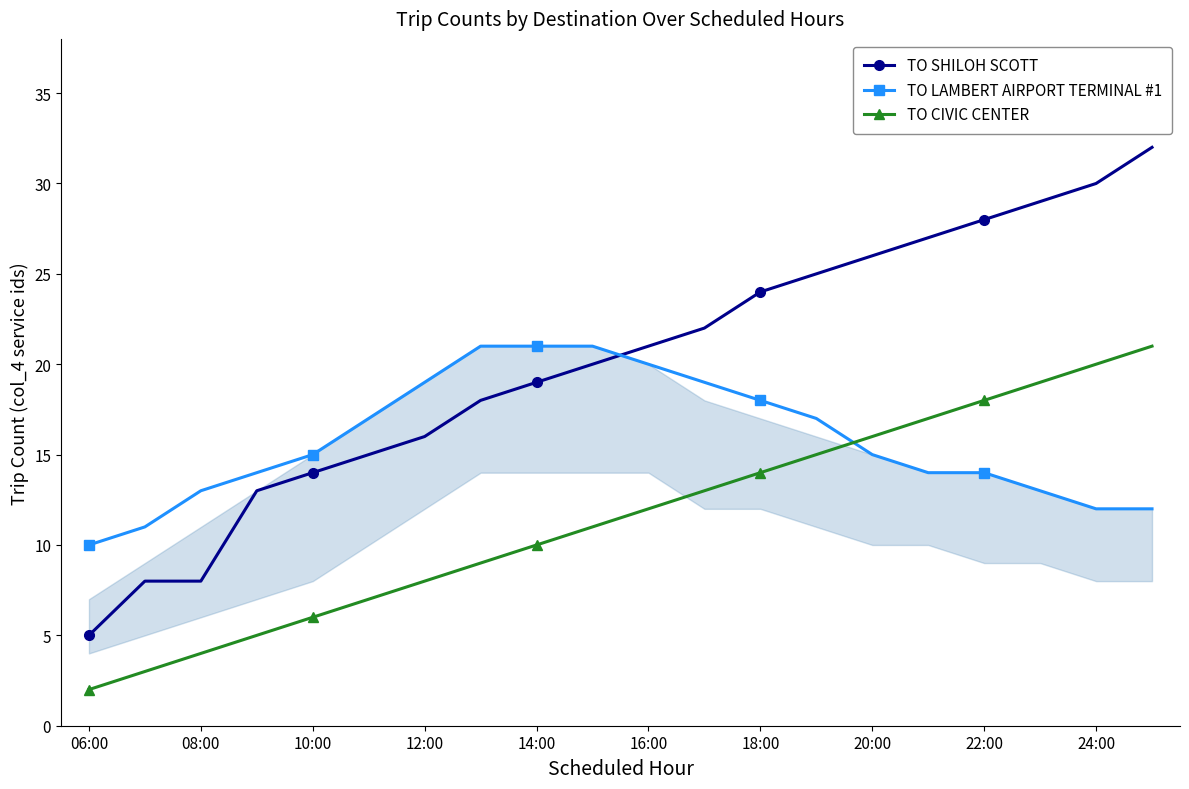

Reading left to right, transcribe all the data shown in this chart.

TO SHILOH SCOTT: 5	8	8	13	14	15	16	18	19	20	21	22	24	25	26	27	28	29	30	32
TO LAMBERT AIRPORT TERMINAL #1: 10	11	13	14	15	17	19	21	21	21	20	19	18	17	15	14	14	13	12	12
TO CIVIC CENTER: 2	3	4	5	6	7	8	9	10	11	12	13	14	15	16	17	18	19	20	21